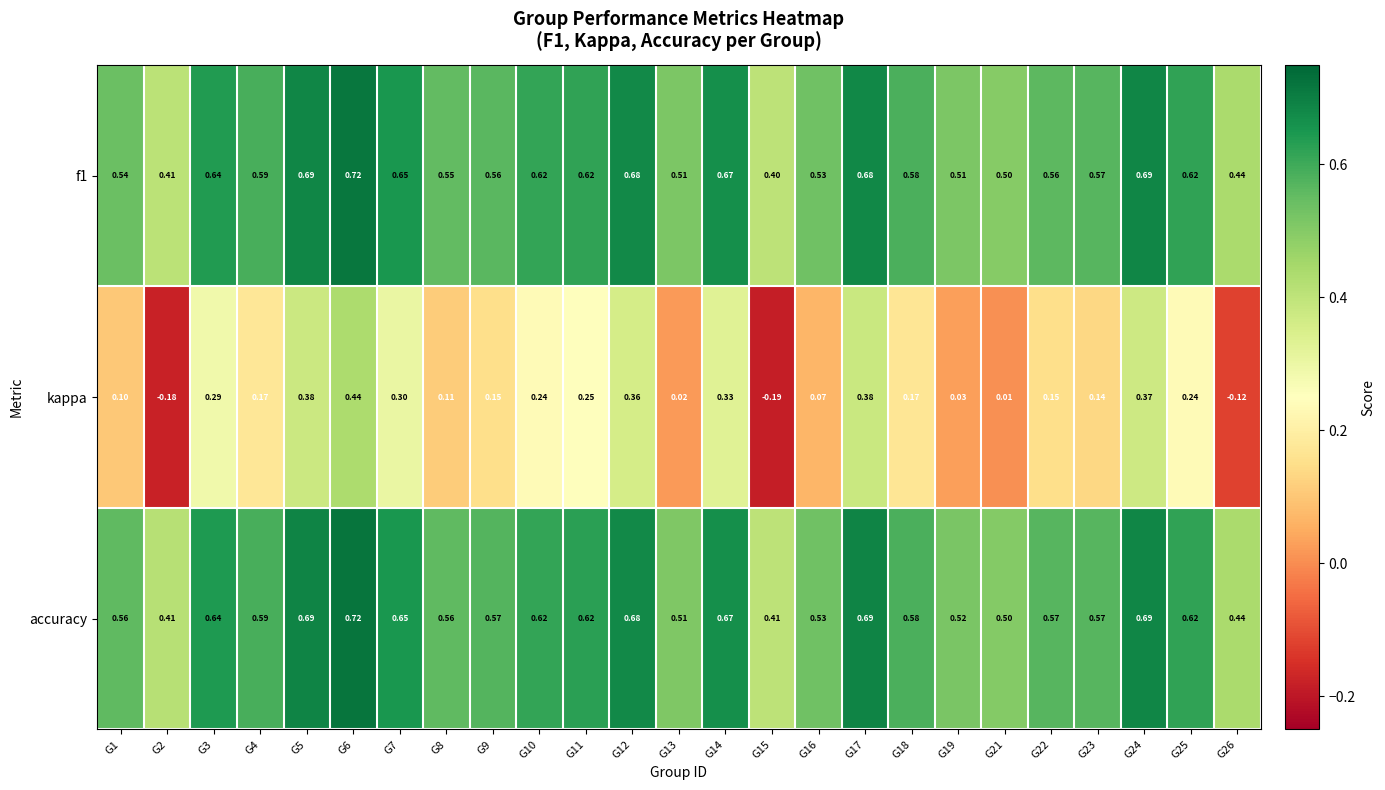

Which series has the largest total across all categories?

accuracy